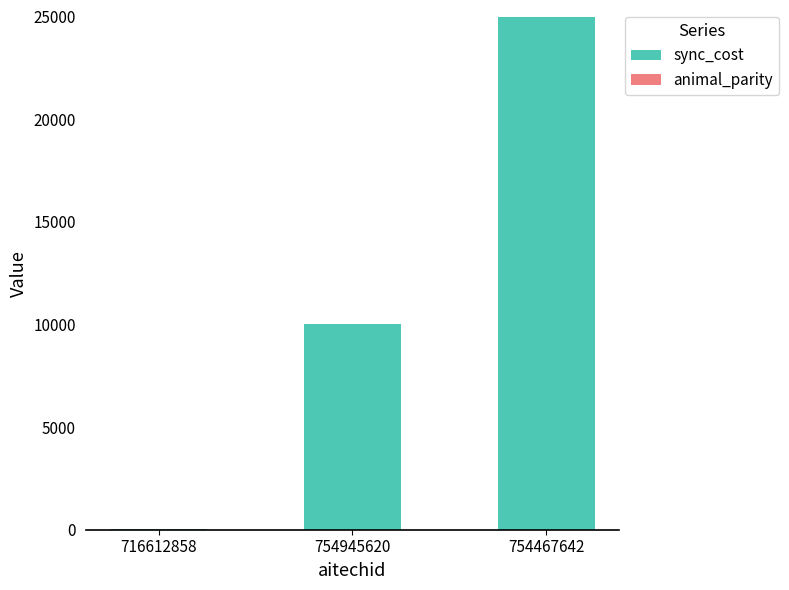

True or false: sync_cost has a value of 34930 at 754467642.

False